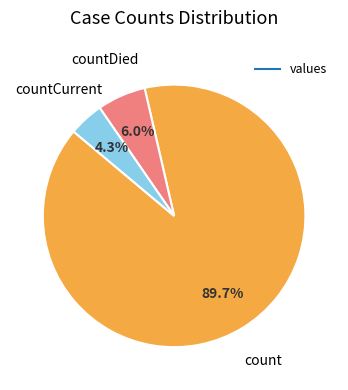

To the nearest percent, what is the difference between the largest and smallest slice percentages?

85%